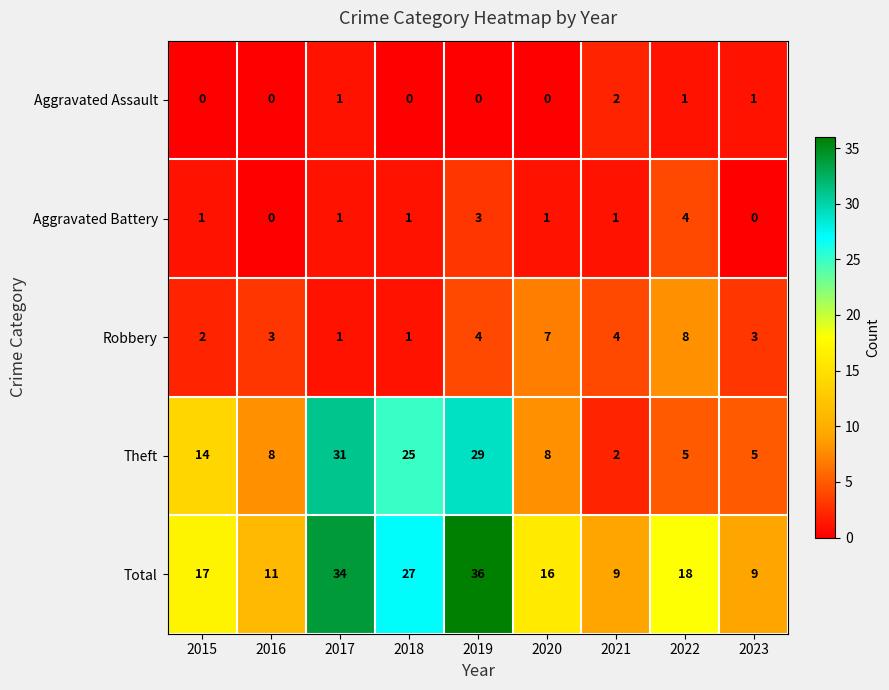

Rank the series at 2015 from highest to lowest value.

Total, Theft, Robbery, Aggravated Battery, Aggravated Assault